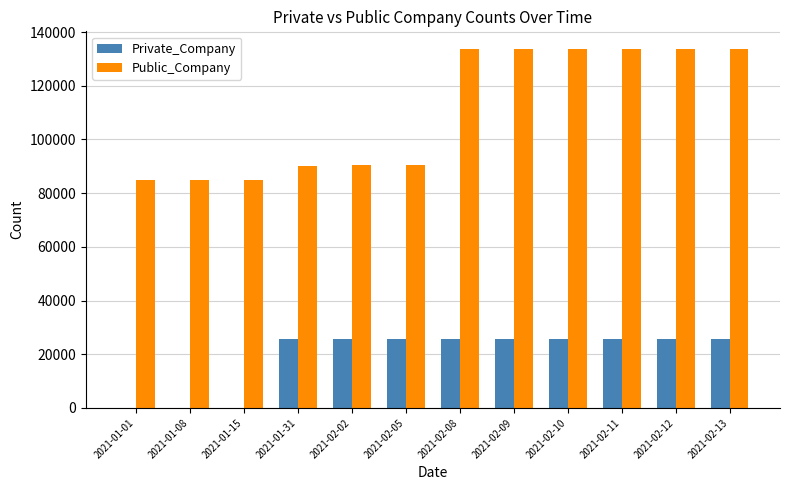

What is the greatest value displayed?

133574